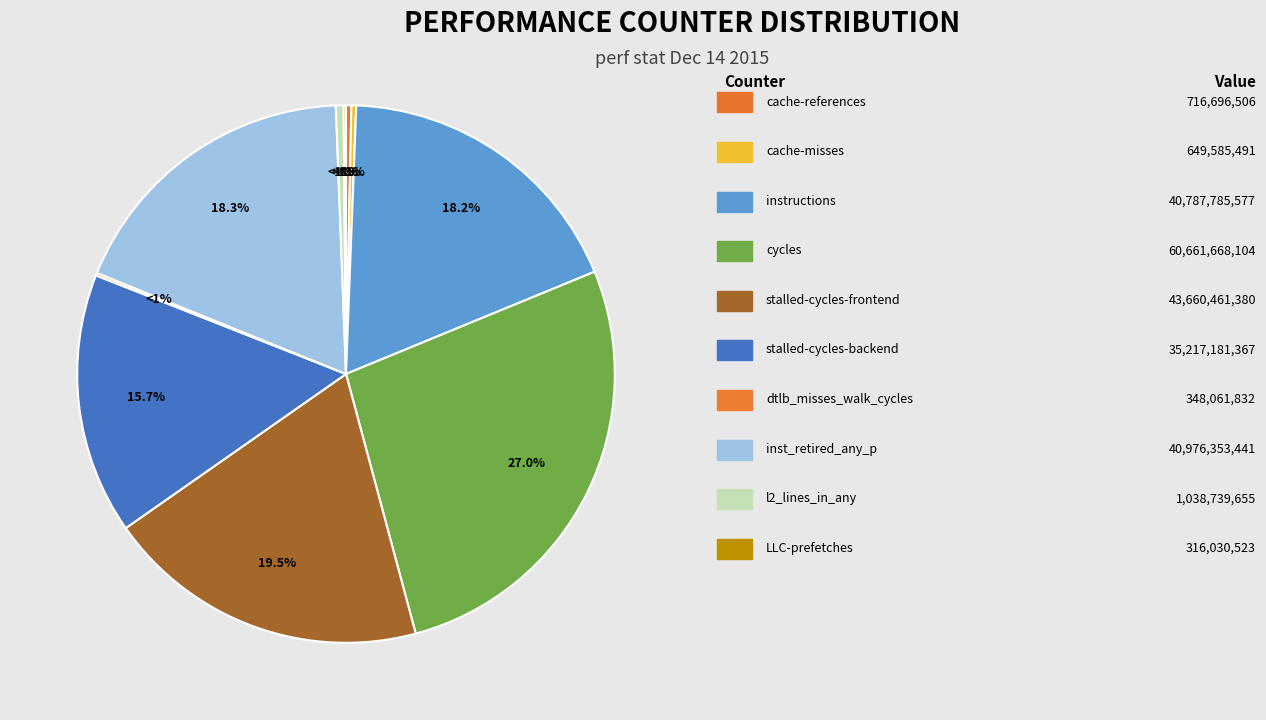

Approximately how many times larger is the value at cache-misses compared to dtlb_misses_walk_cycles?

1.9